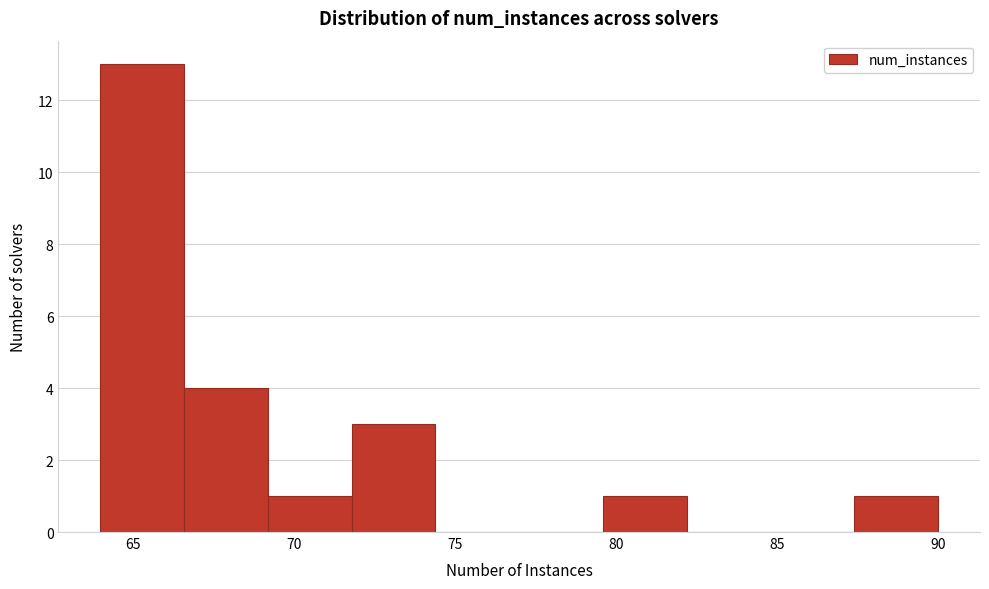

Which range on the x-axis has the tallest bar?

64.0 to 66.6